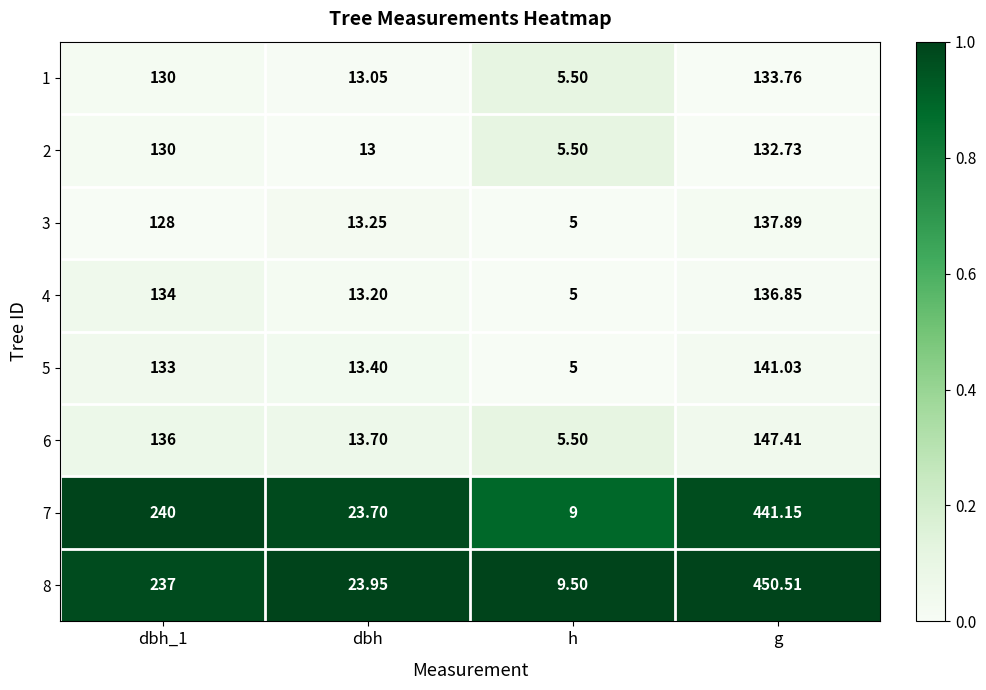

At which category is the sum across all series the highest?

g